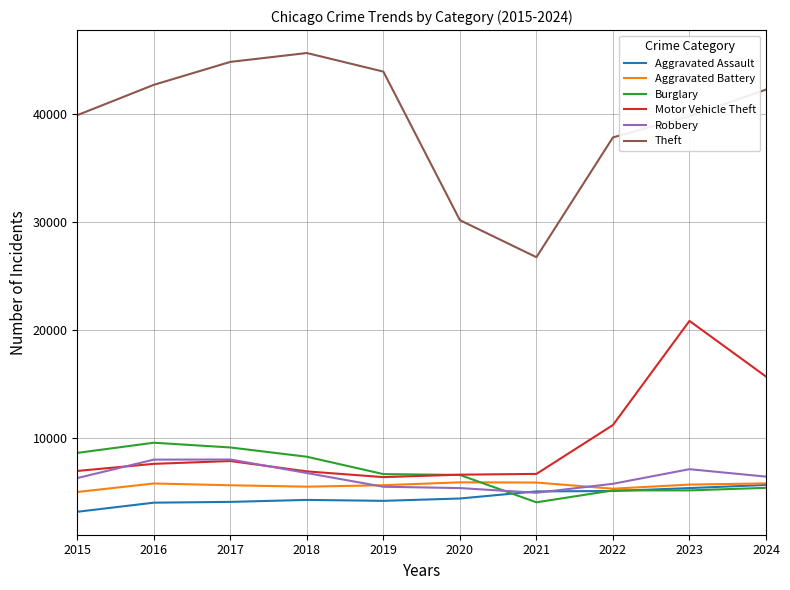

At which category is the sum across all series the highest?

2023